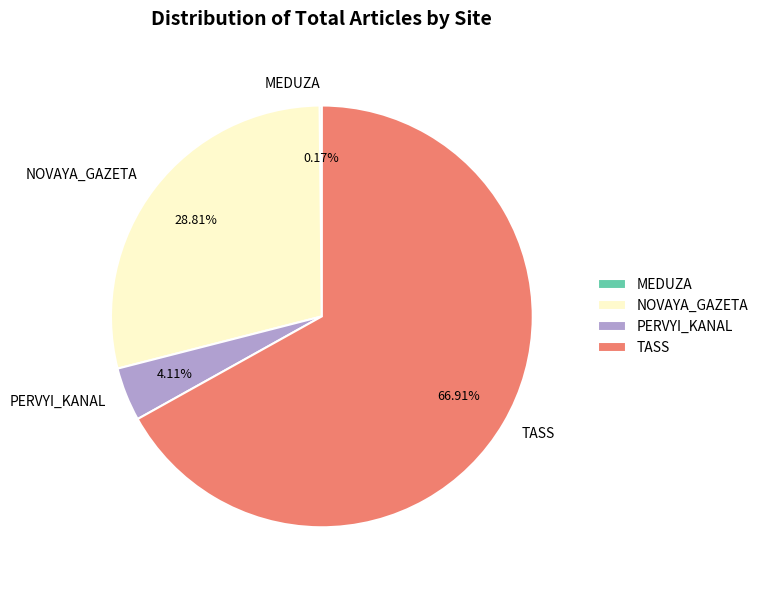

Does any single category account for the majority?

Yes